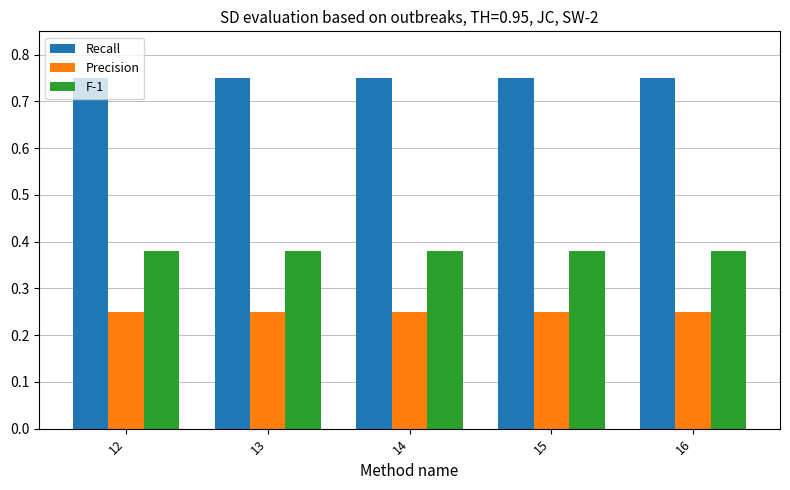

Is it true that Recall equals 0.5 at 13?

False